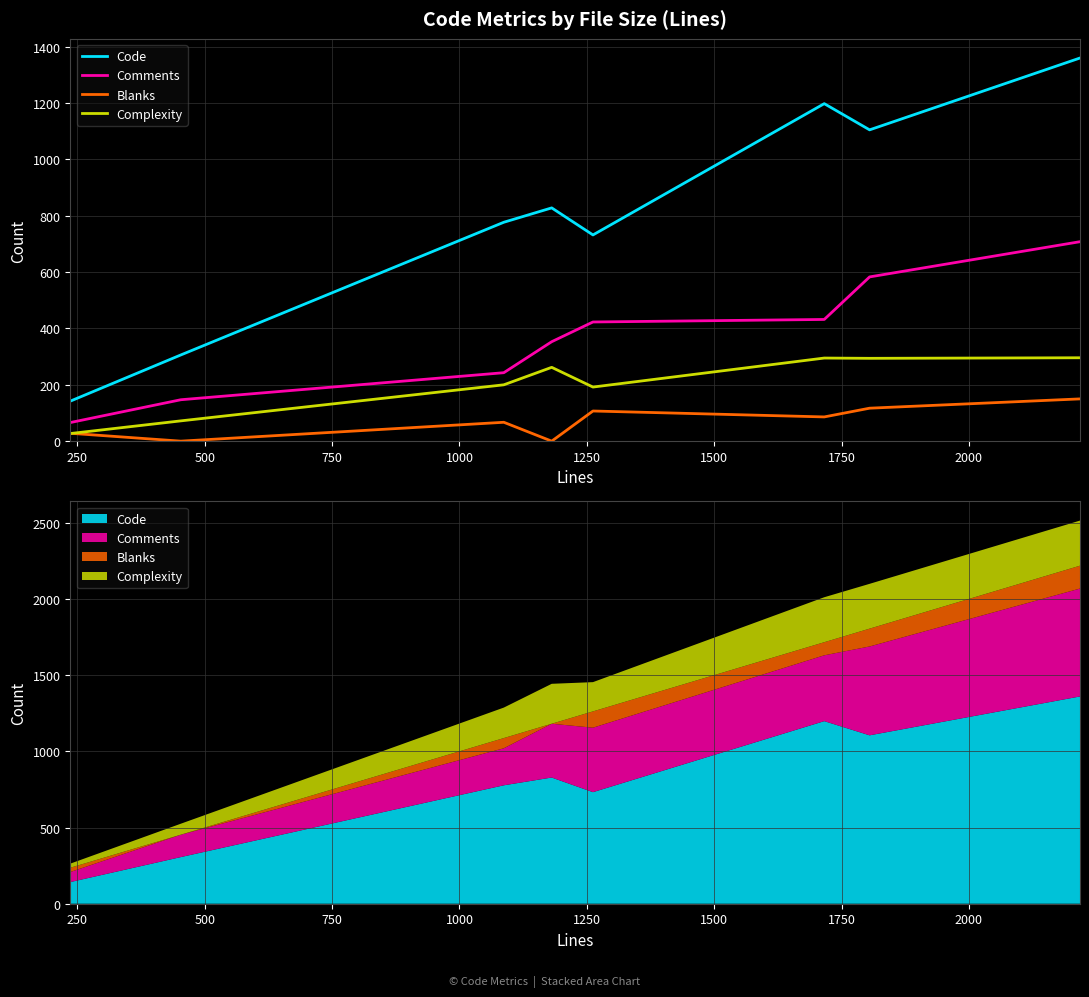

What is the value of the Complexity point at the 5th from the left?

192